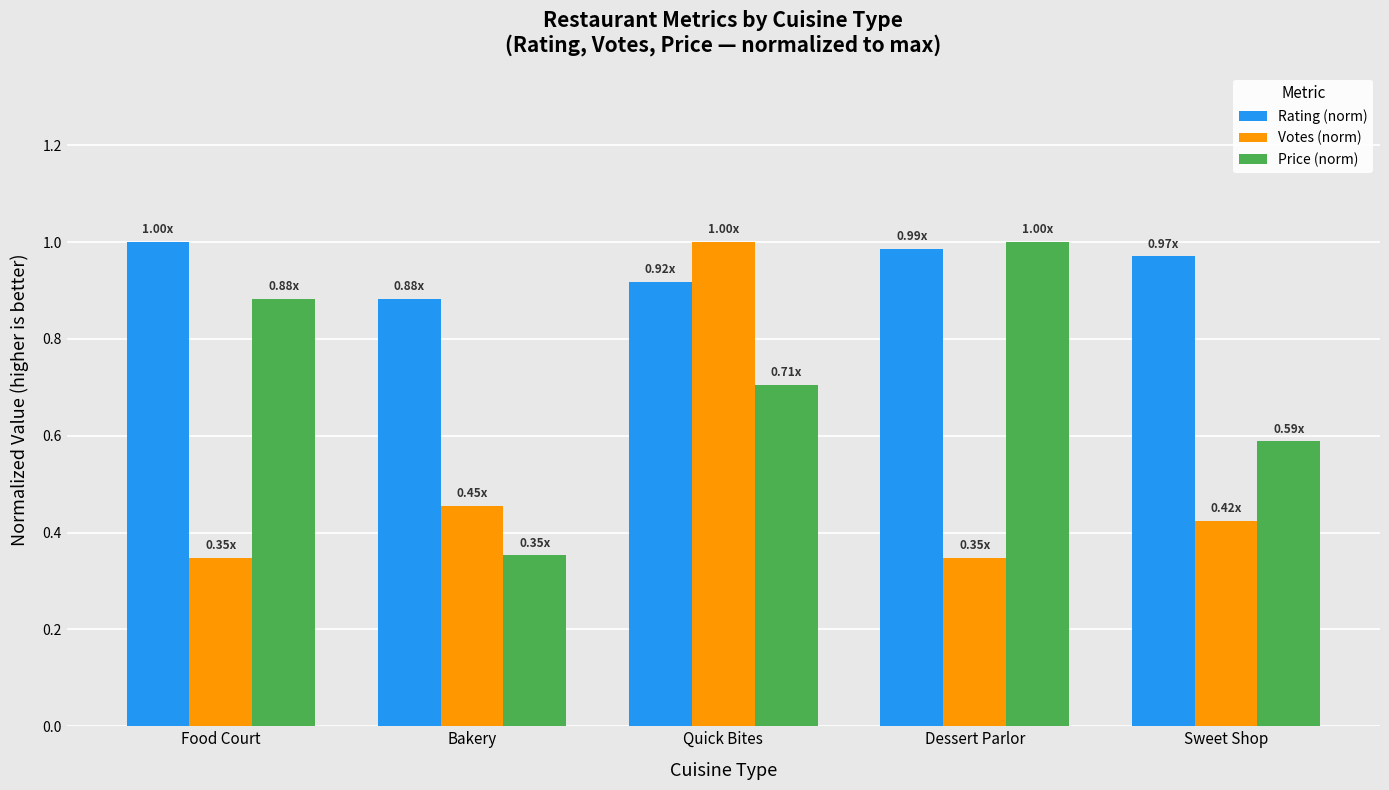

Is the value of Votes (norm) at Food Court greater than the value of Price (norm) at Sweet Shop?

No